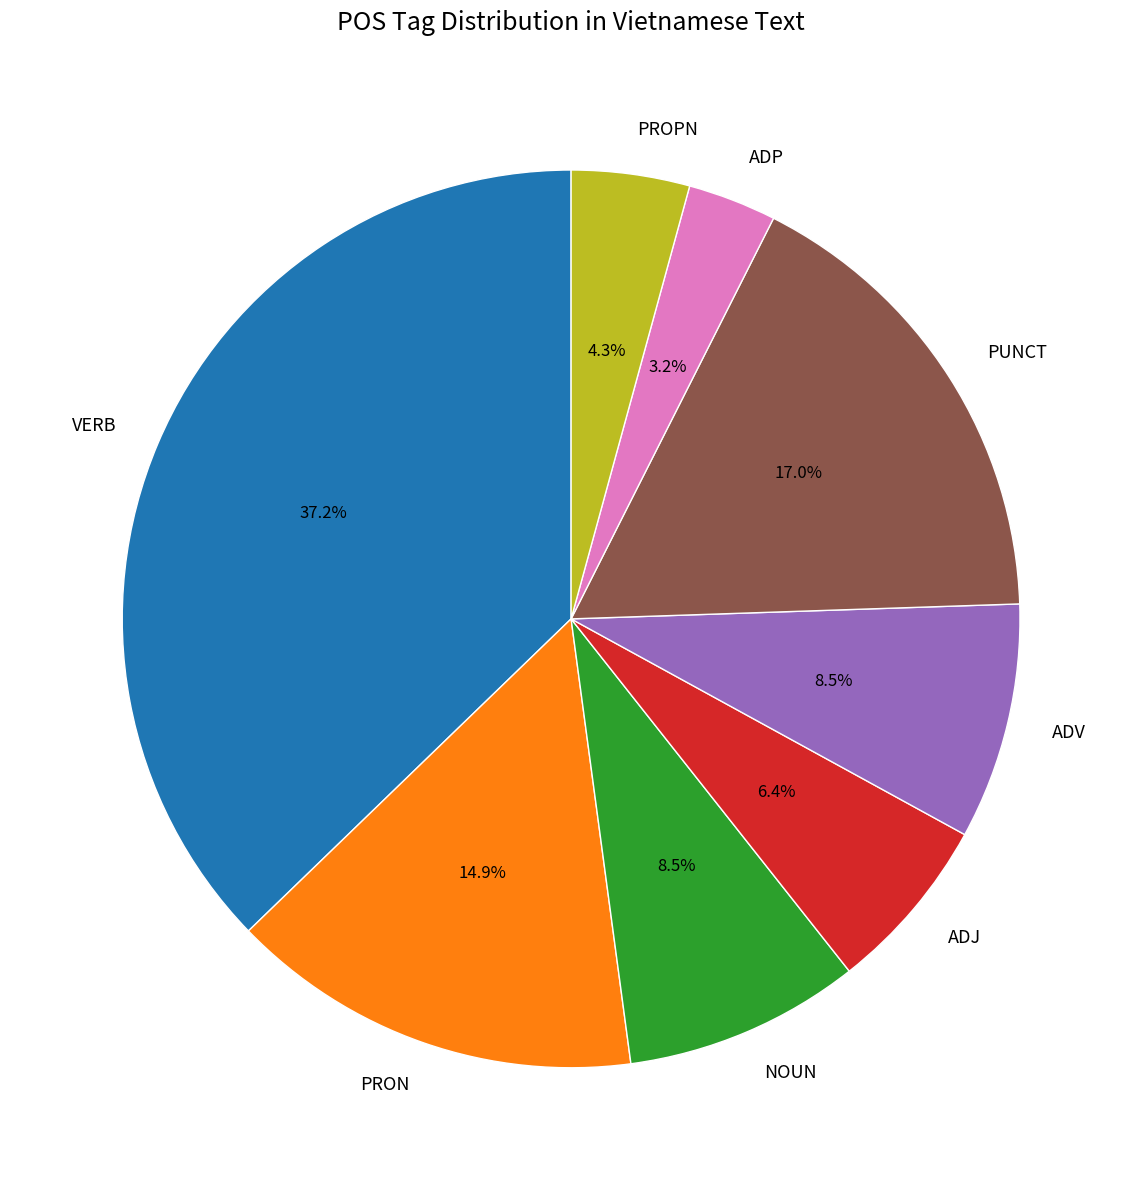

Is there any slice that represents more than half of the pie?

No